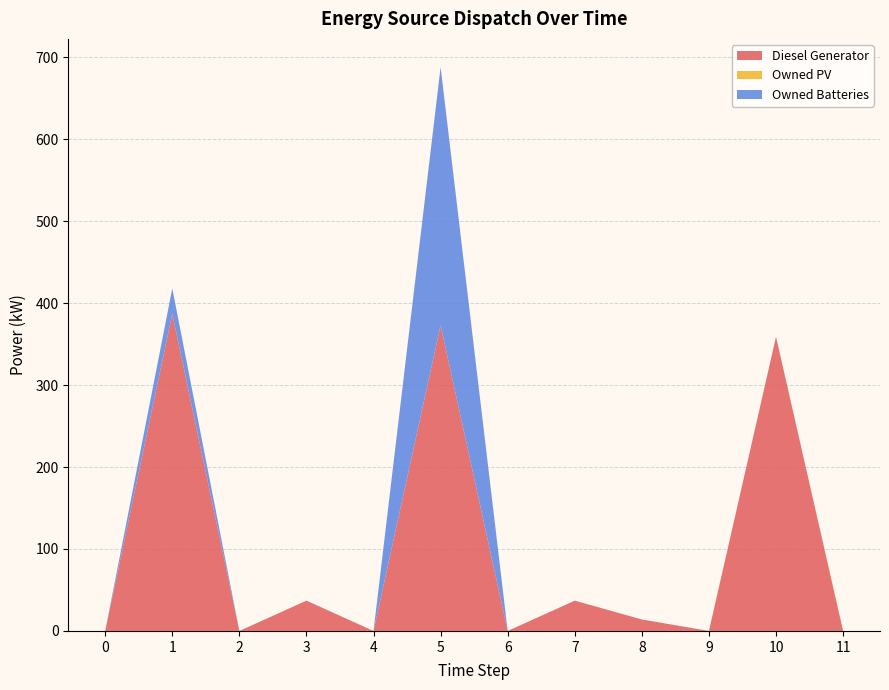

Reading right to left, what are all the values shown in this chart?

Diesel Generator: 11=0	10=359	9=0	8=14	7=37	6=0	5=373	4=0	3=37	2=0	1=387	0=0
Owned PV: 11=0	10=0	9=0	8=0	7=0	6=0	5=0	4=0	3=0	2=0	1=0	0=0
Owned Batteries: 11=0	10=0	9=0	8=0	7=0	6=0	5=315	4=0	3=0	2=0	1=31	0=0